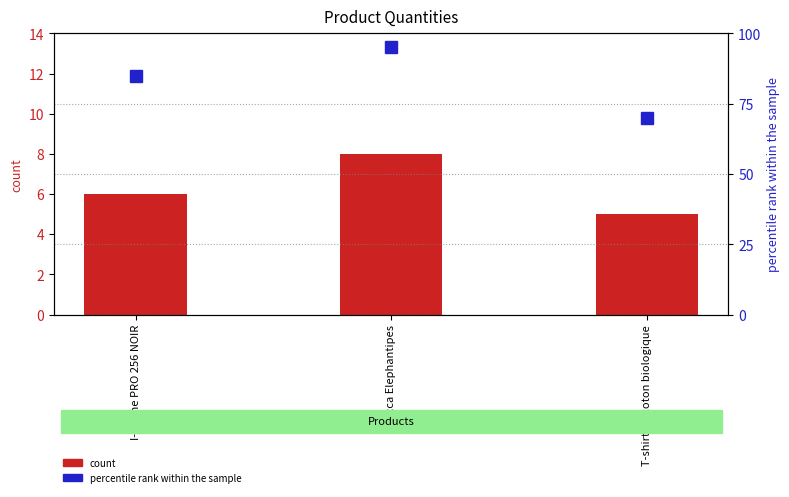

What is the difference between the maximum and second lowest values?

10